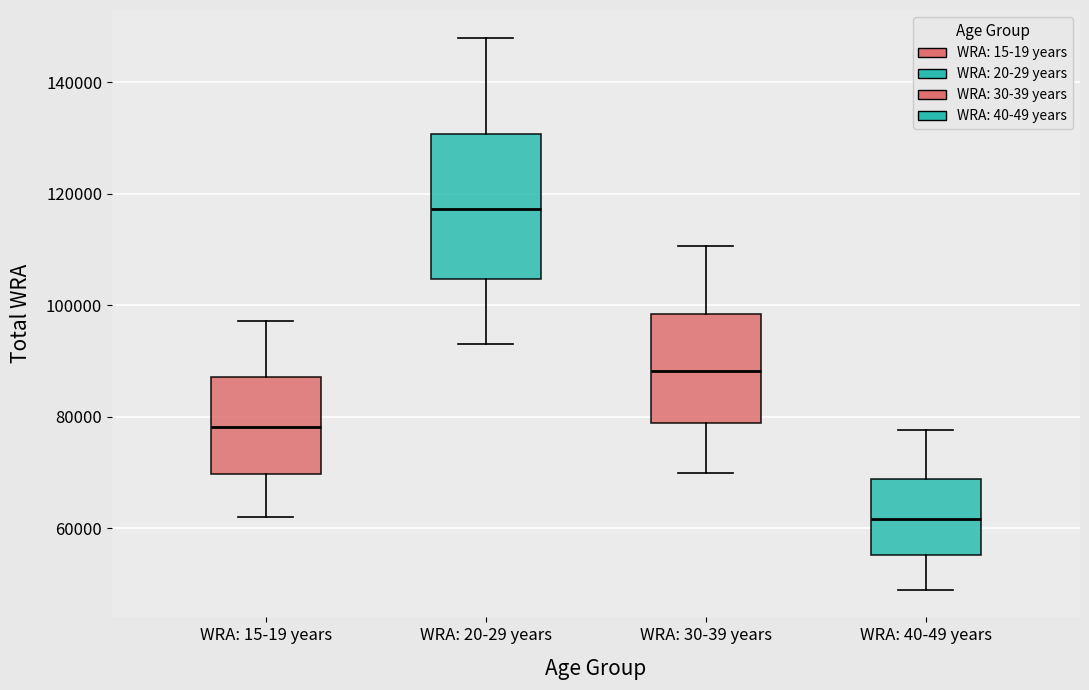

Which box is the tallest, from its lower edge to its upper edge?

WRA: 20-29 years